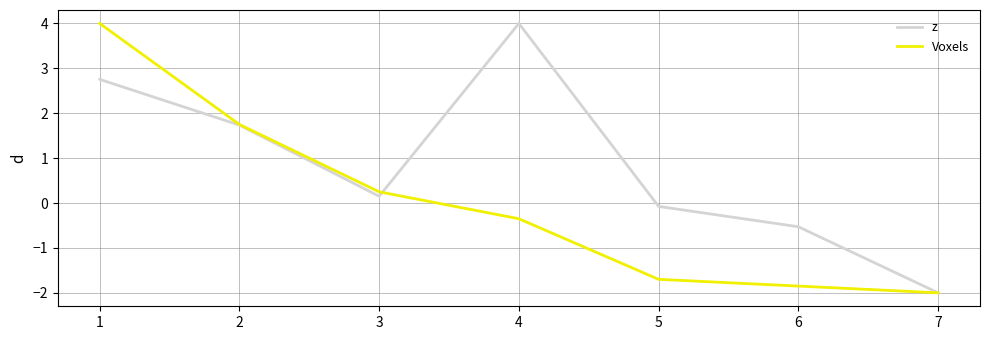

Which category has the lowest value in the z series?

7